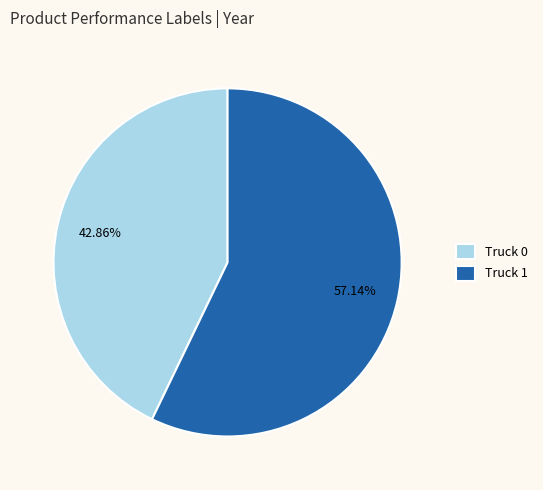

Count the number of slices in the pie.

2